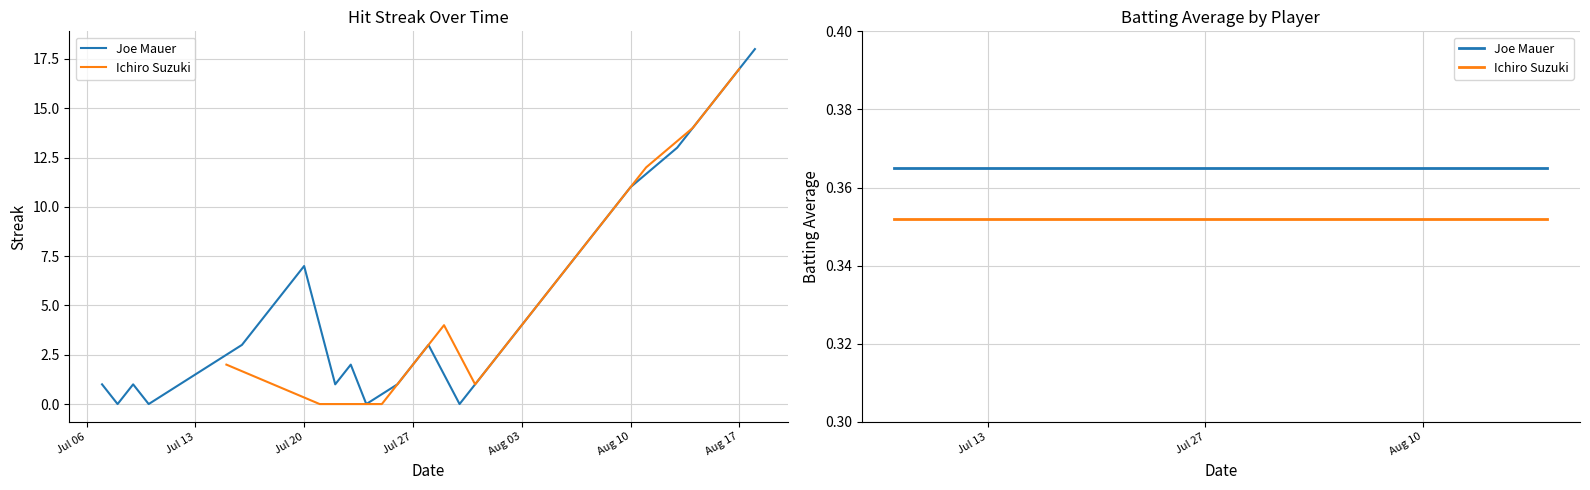

What are all the series names shown in the legend?

Joe Mauer, Ichiro Suzuki